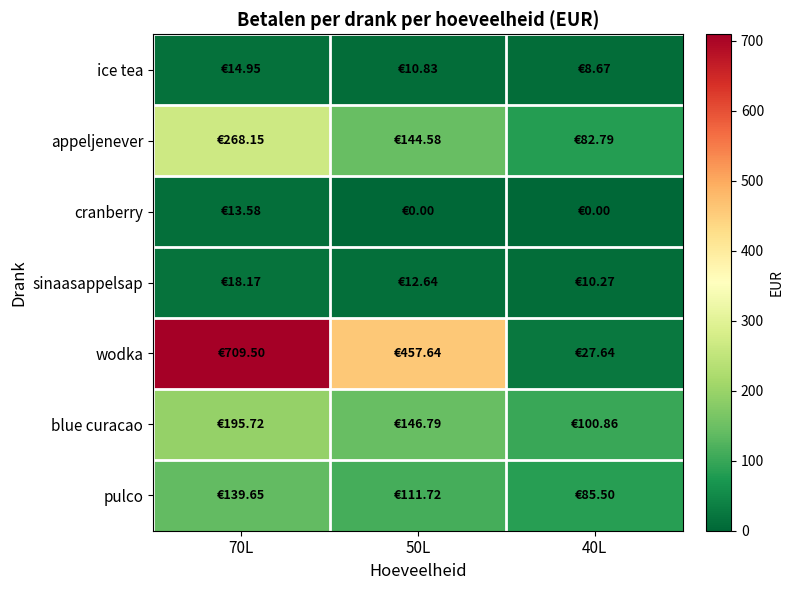

At 40L, list the series in order from largest to smallest.

blue curacao, pulco, appeljenever, wodka, sinaasappelsap, ice tea, cranberry